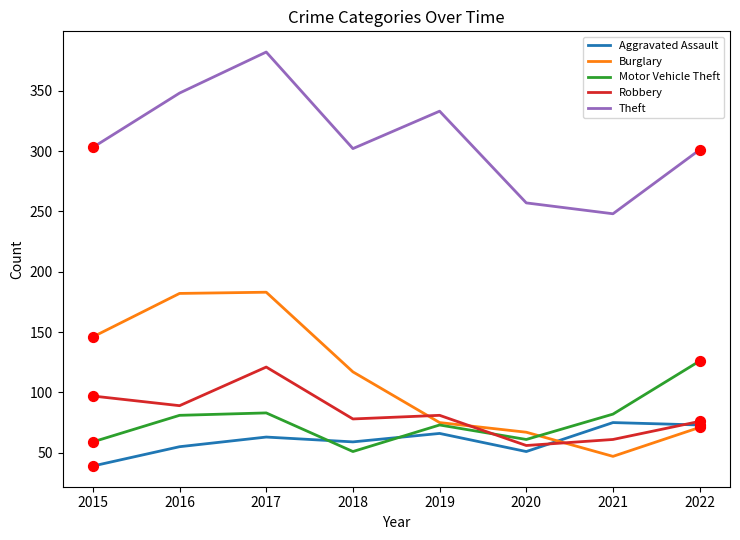

Which series has the largest total across all categories?

Theft